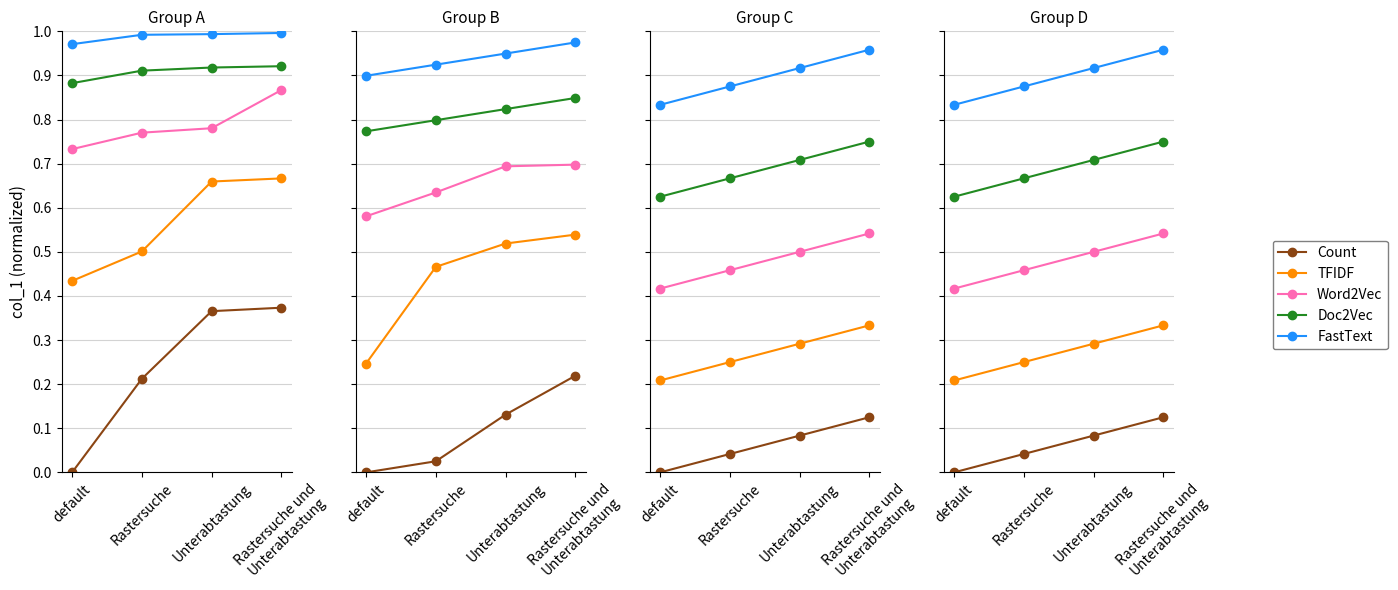

What is the lowest value of the FastText series?

0.8